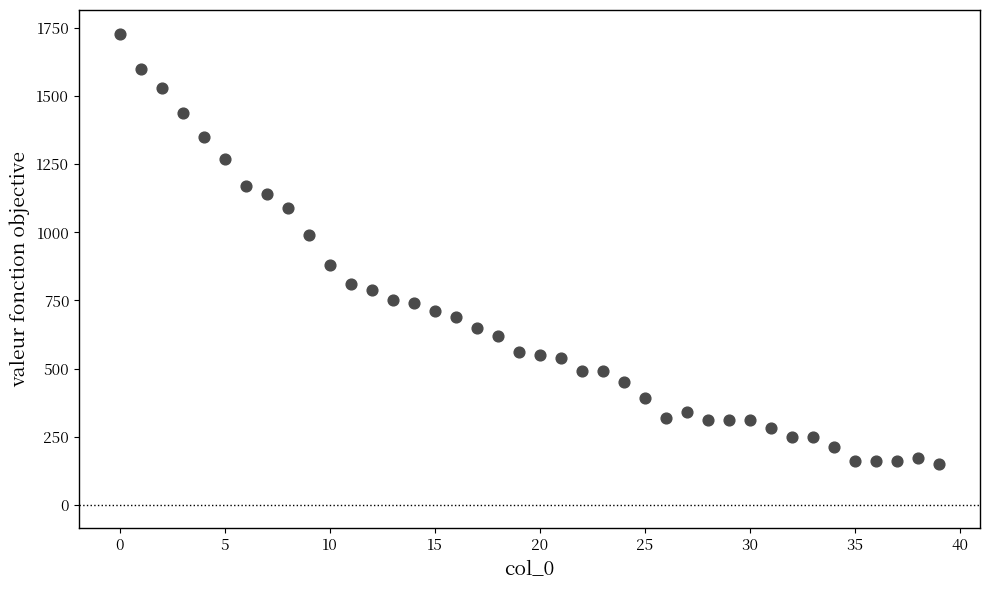

What is the range of Y values (max minus min)?

1580